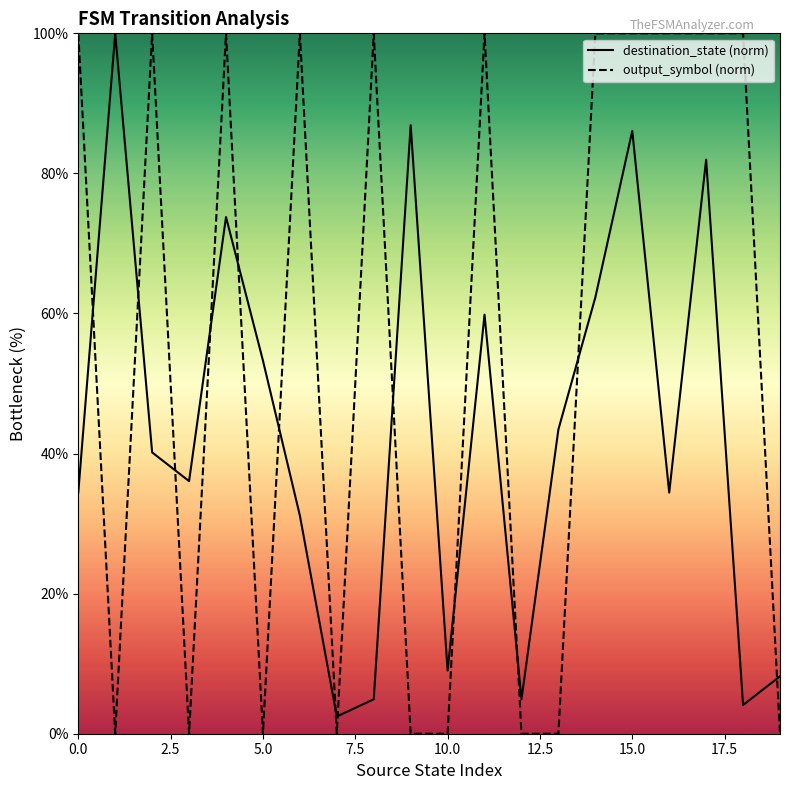

Where is the first local minimum for destination_state?

3